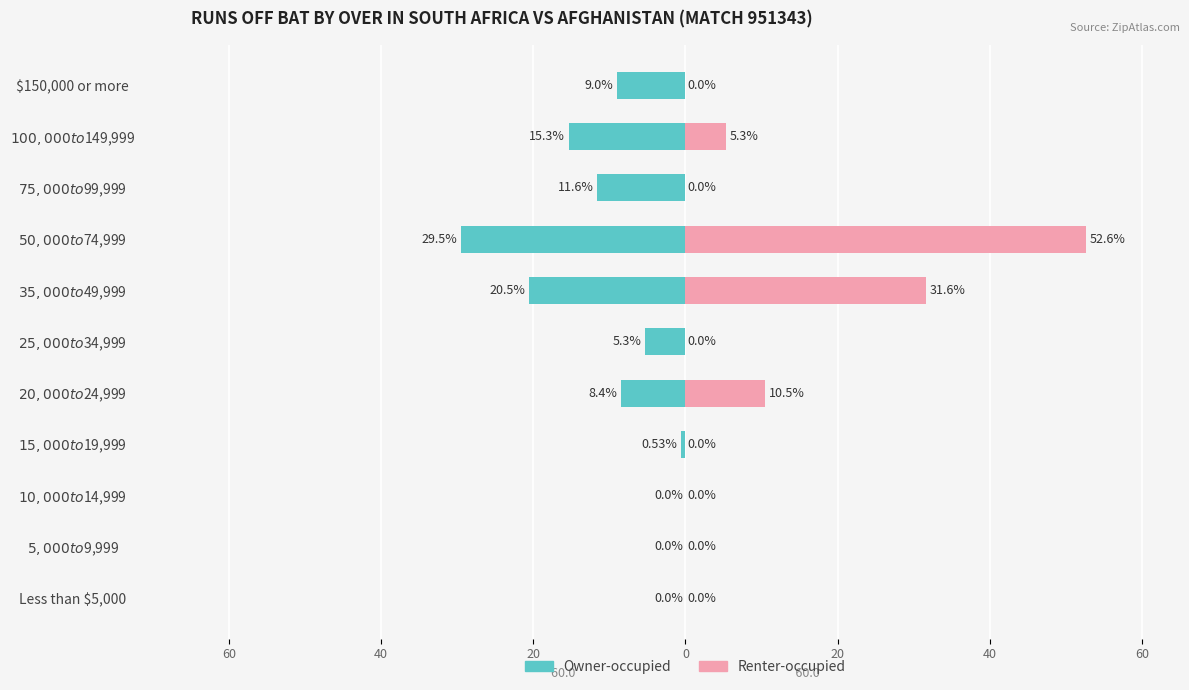

How many bars are there in each group?

2